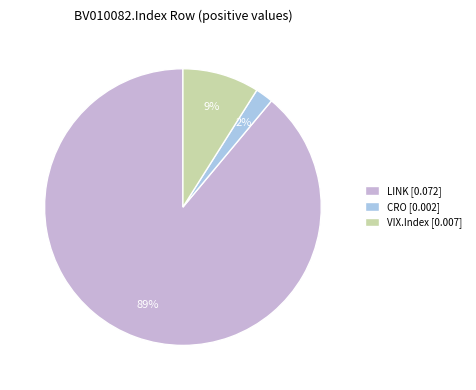

Is there a majority slice in this chart?

Yes